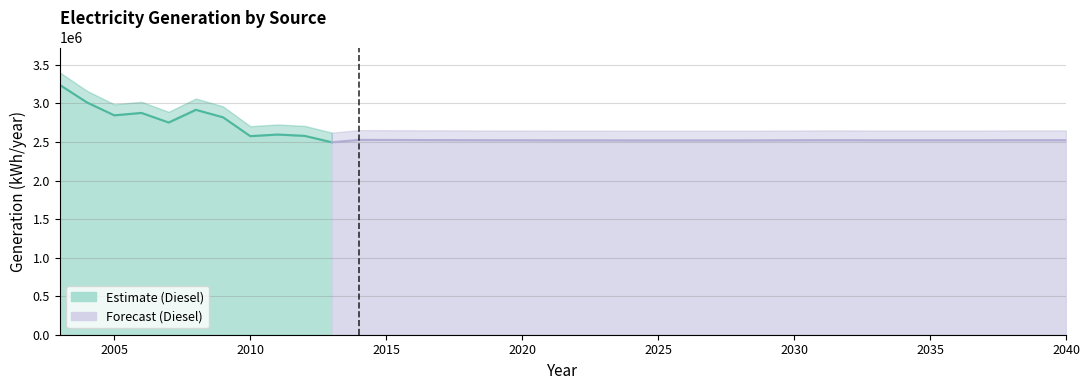

What is the difference between the highest and lowest values at 2007?

2752458